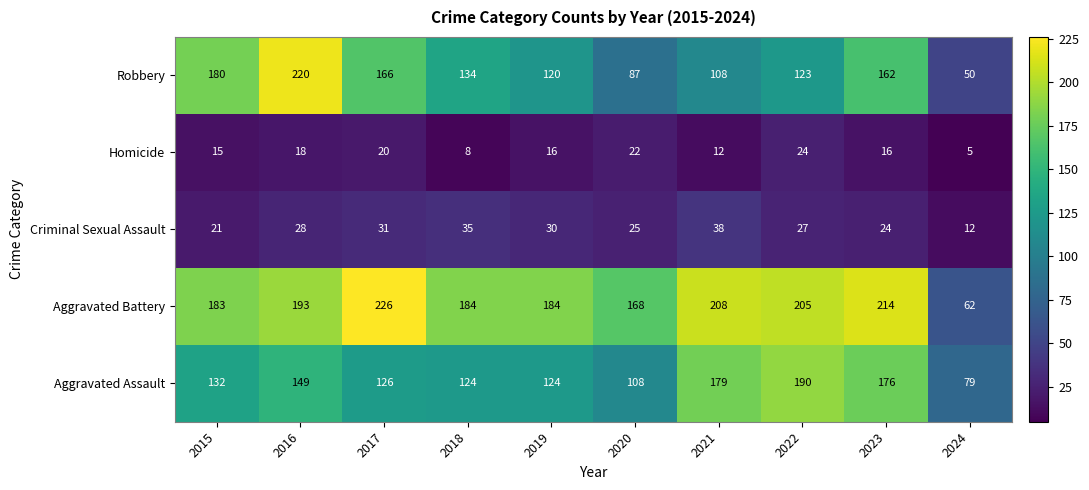

Where is Homicide nearest to the value 14?

2015